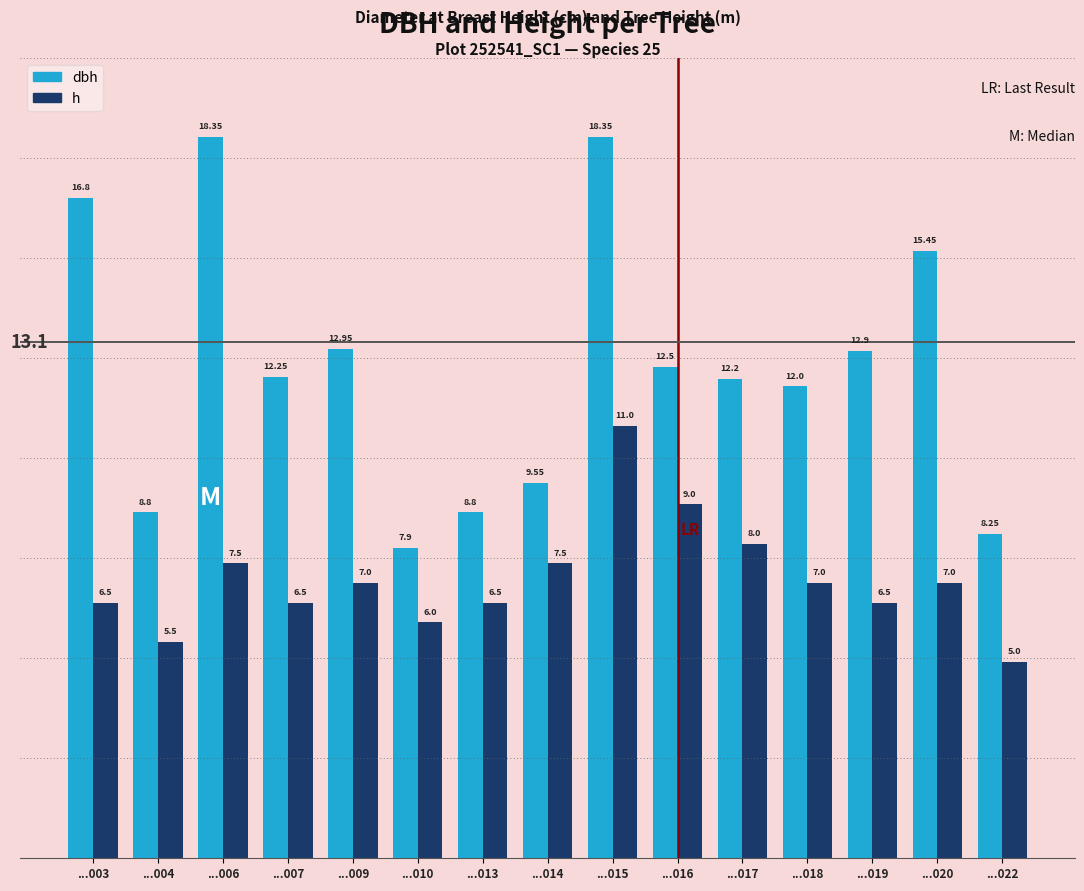

What is the spread (max minus min) of values at ...017?

4.2